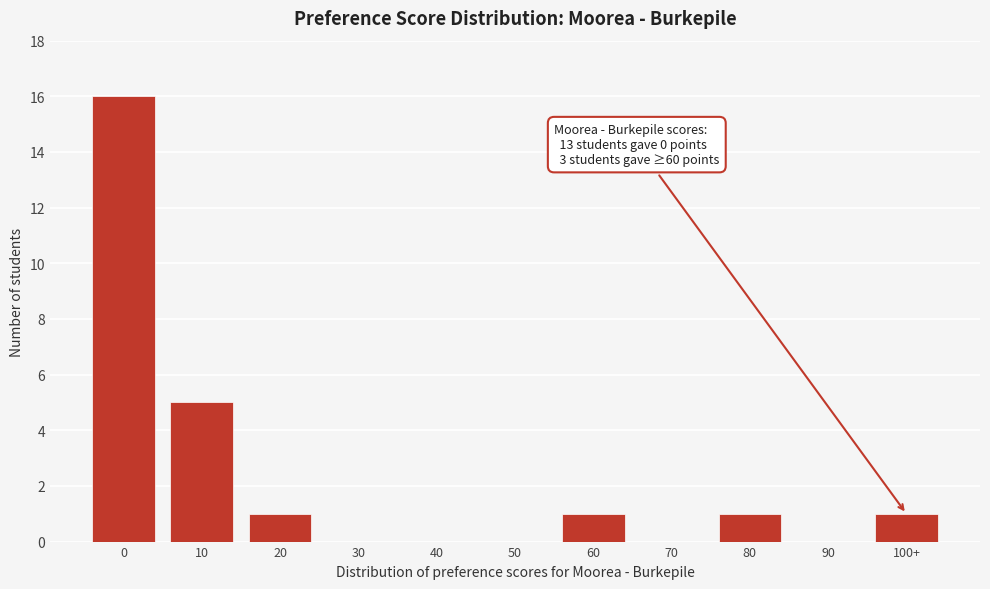

Reading left to right, what are all the values shown in this chart?

0=16	10=5	20=1	30=0	40=0	50=0	60=1	70=0	80=1	90=0	100+=1